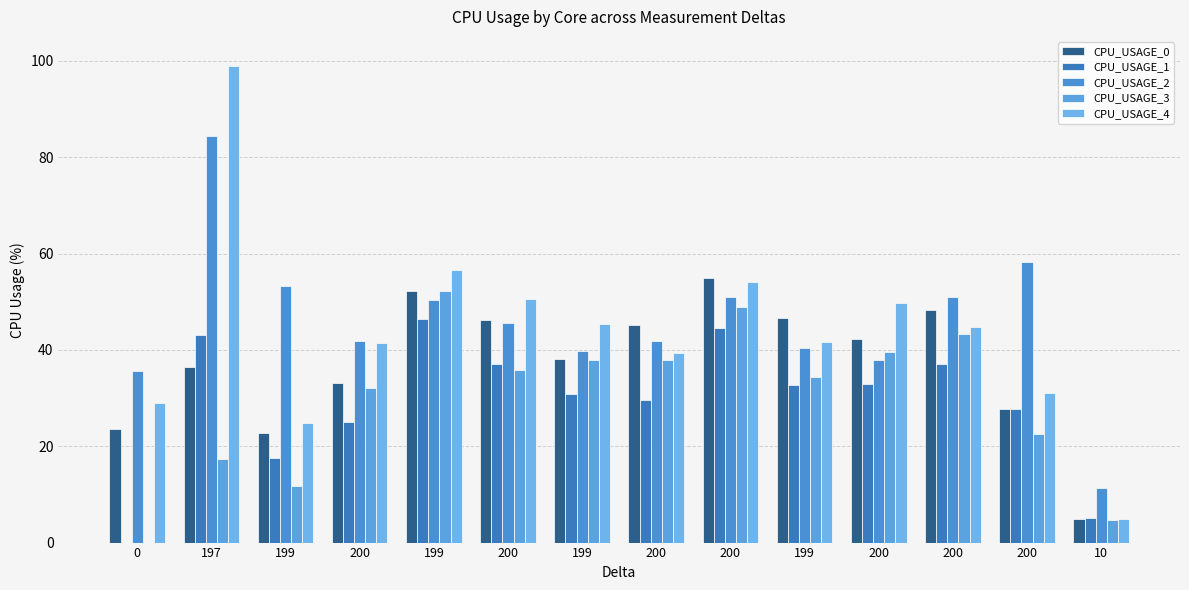

Are the bars grouped side by side (vs. stacked)?

Yes